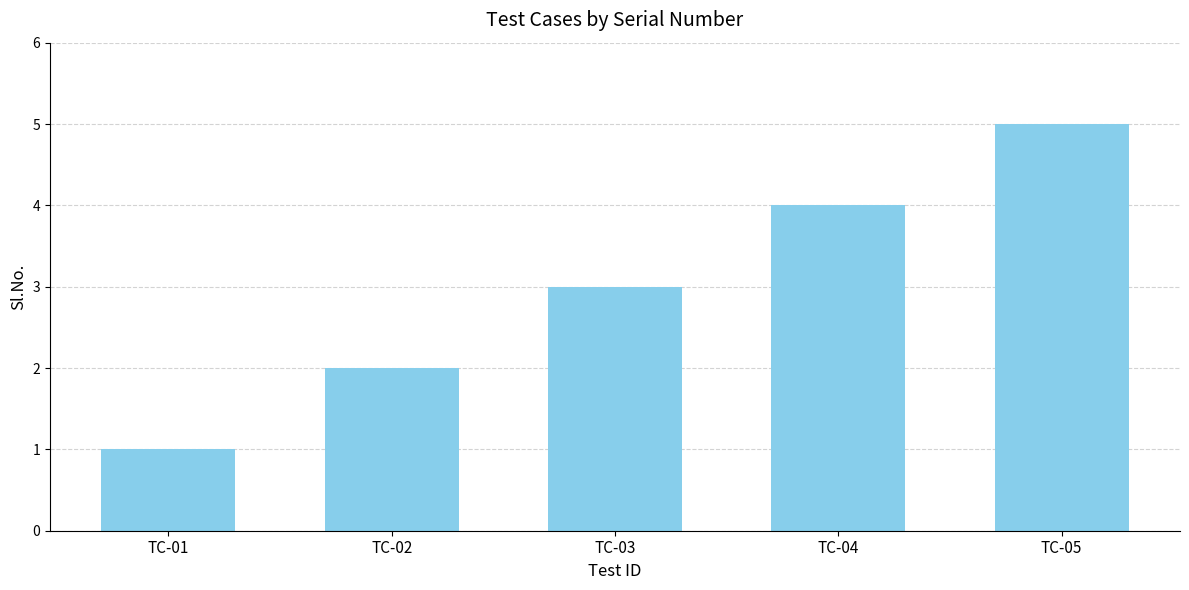

Reading left to right, what are all the values shown in this chart?

TC-01=1	TC-02=2	TC-03=3	TC-04=4	TC-05=5